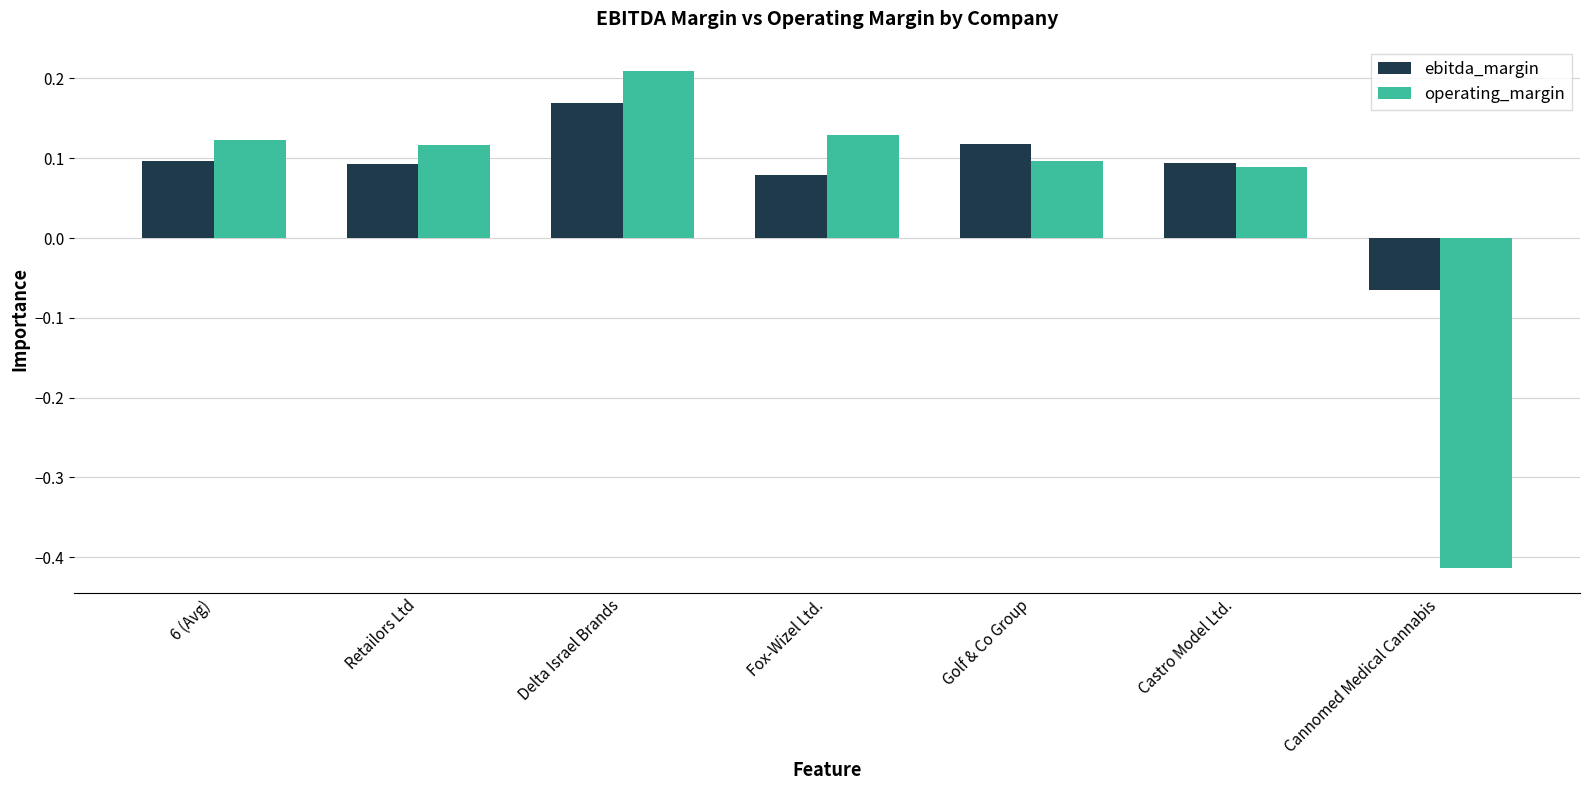

Which category has the highest value in the operating_margin series?

Delta Israel Brands